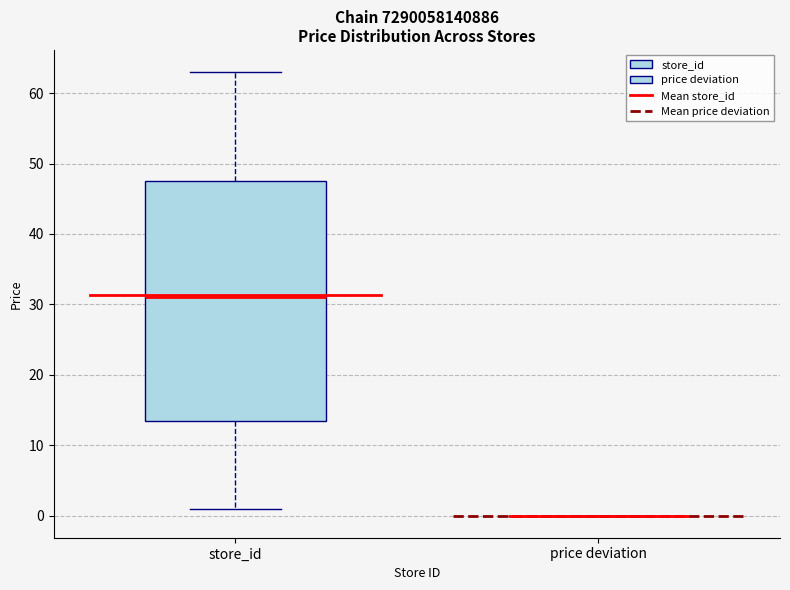

Comparing the boxes themselves (not the whiskers), which one is the tallest?

store_id